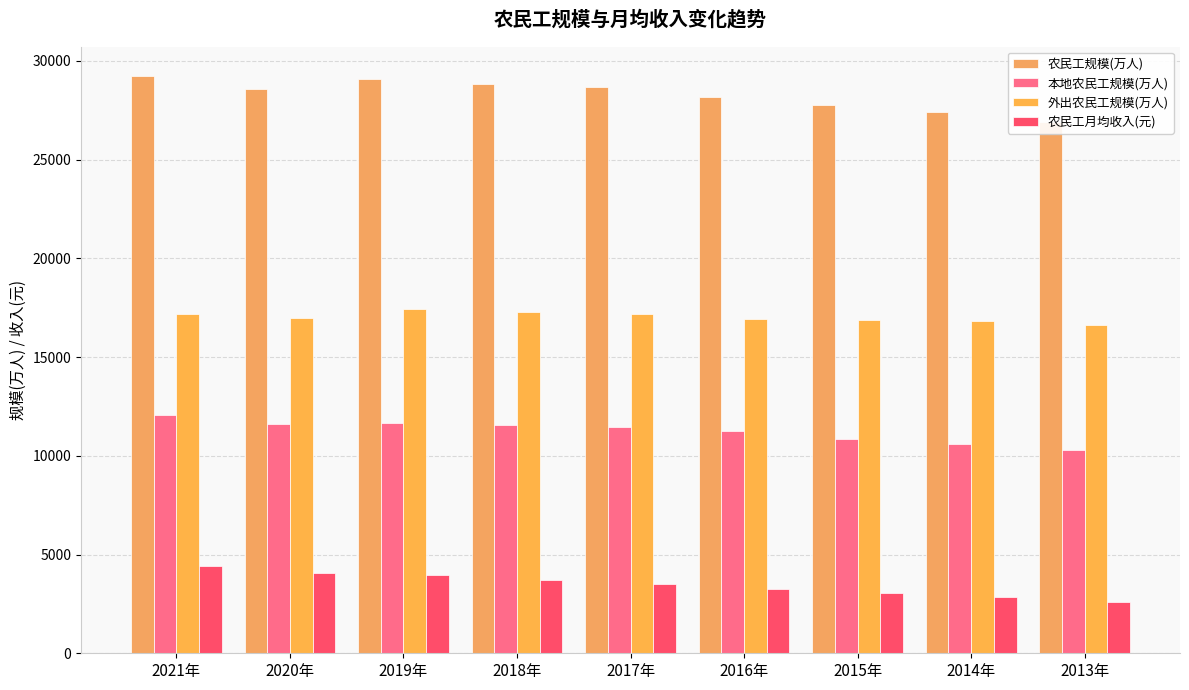

At which label does 农民工规模(万人) reach its minimum?

2013年